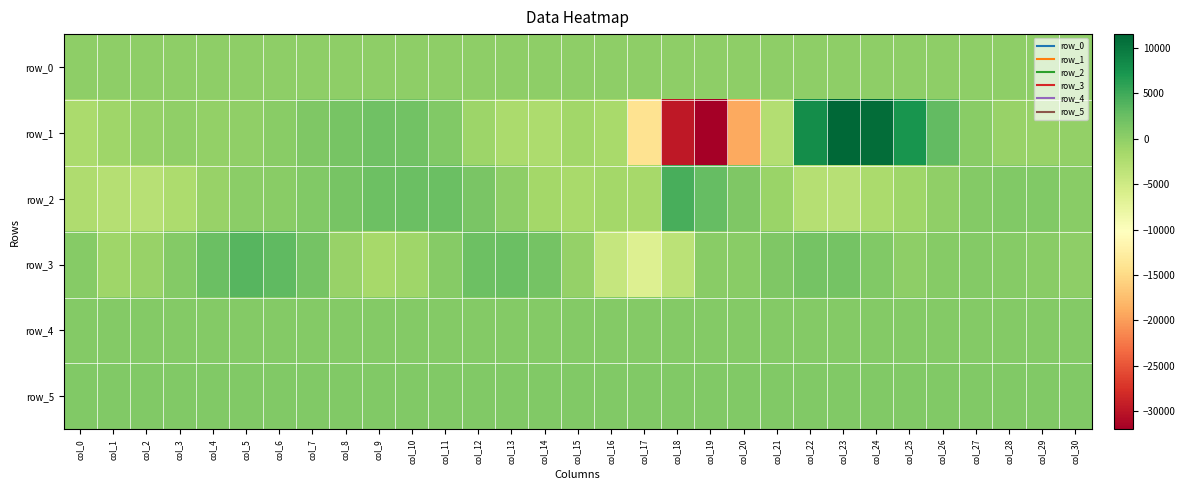

At which category does the chart reach its minimum across all series?

col_19